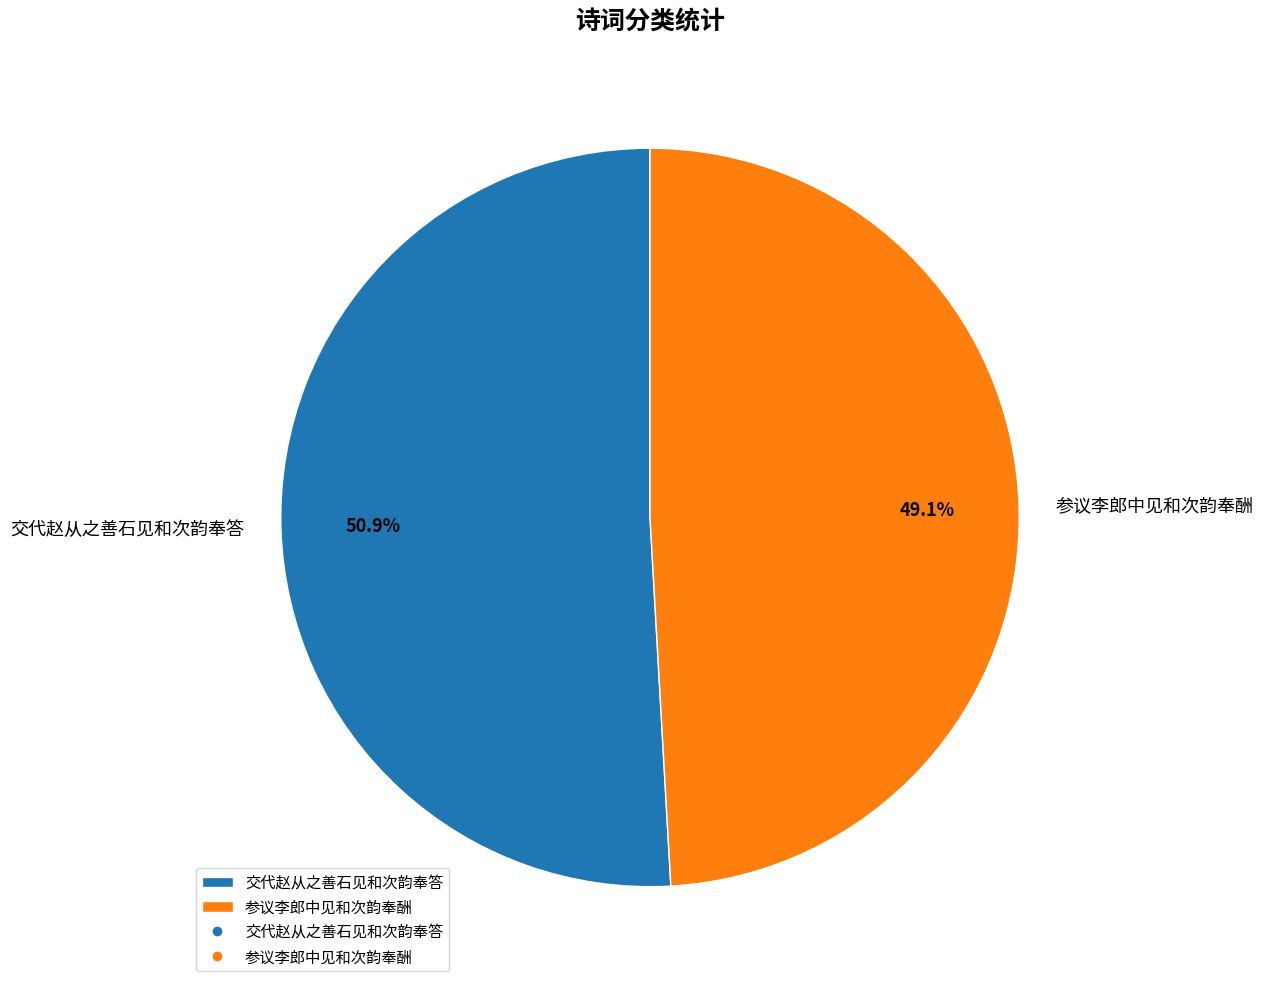

Rank the categories by value from lowest to highest.

参议李郎中见和次韵奉酬, 交代赵从之善石见和次韵奉答